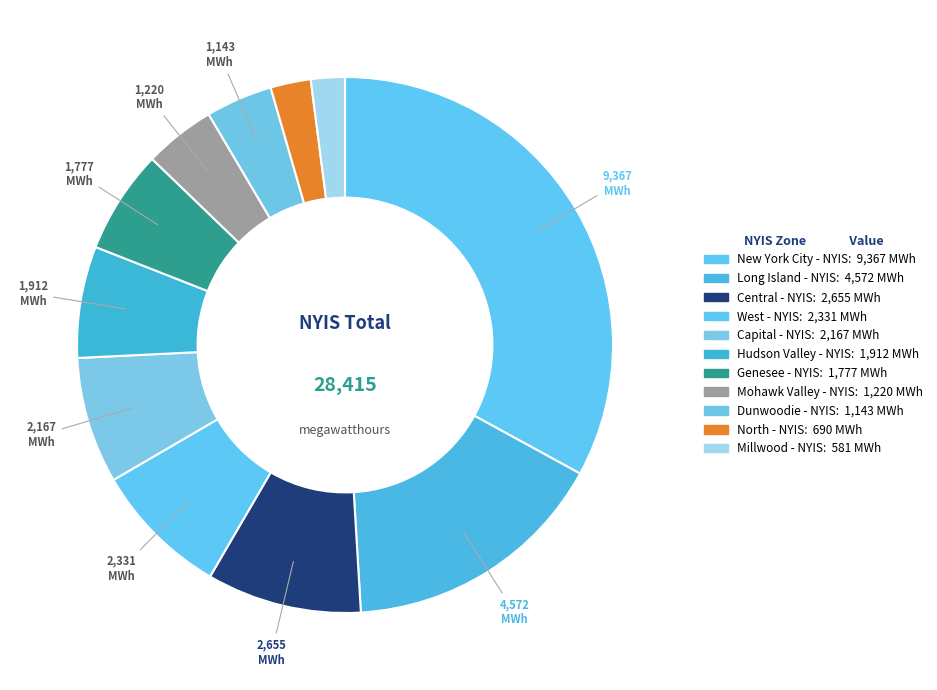

How many slices are in this pie chart?

11